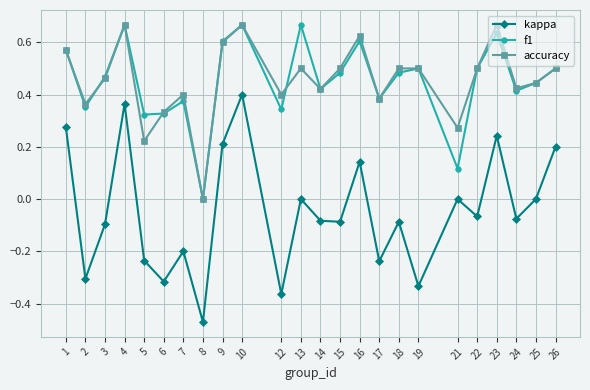

At which label does kappa reach its peak?

10